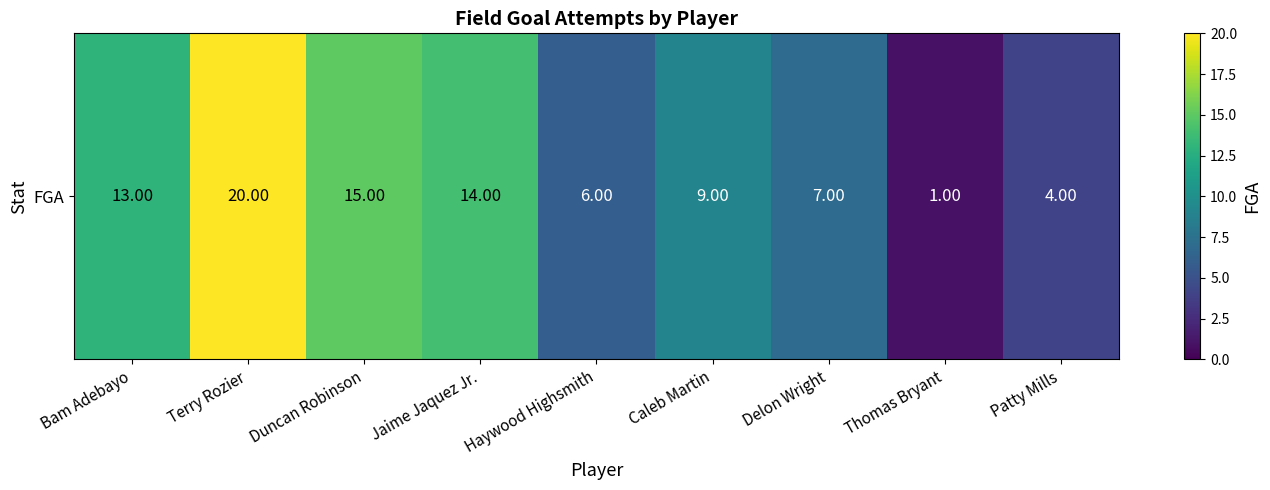

Is it true that the value at Haywood Highsmith is 3?

False